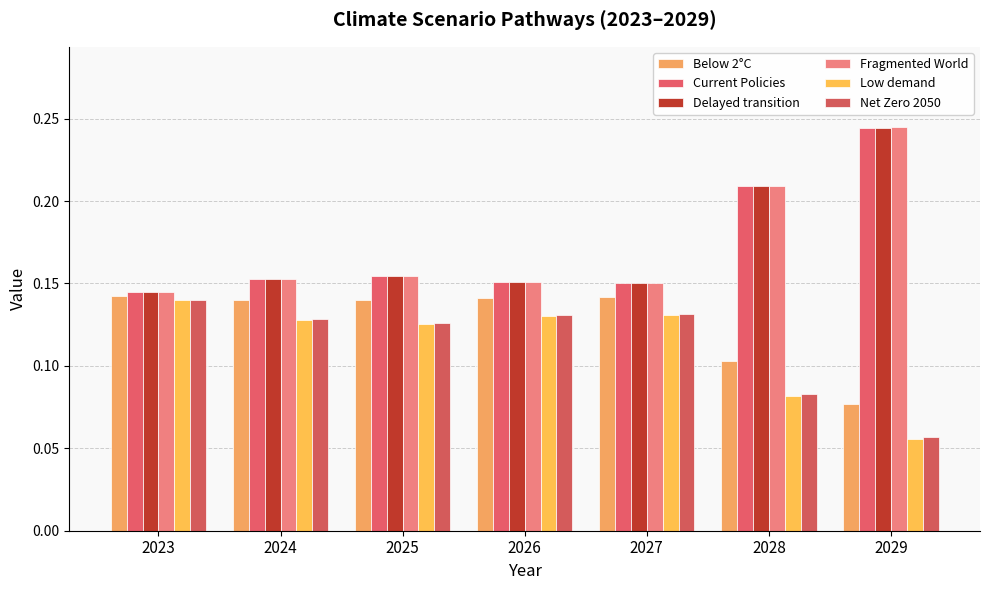

How many categories are shown in the chart?

7